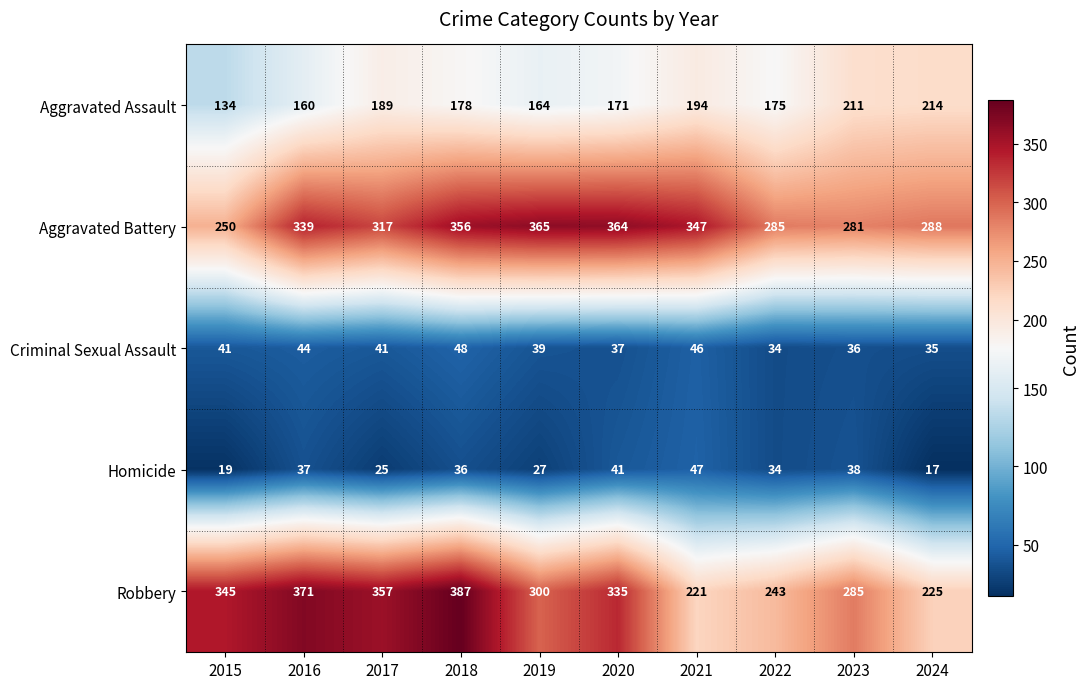

The Homicide series shows 70 at 2021. True or false?

False